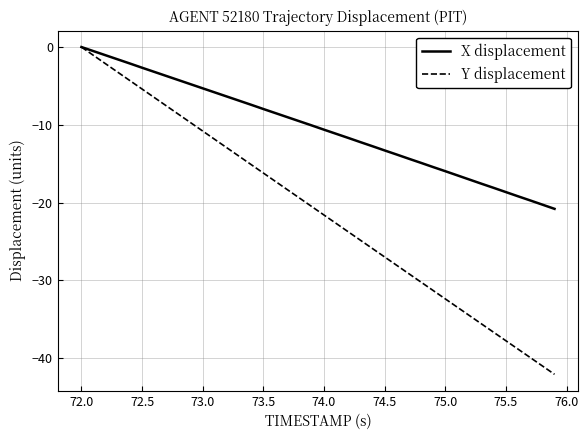

Which series has the largest range (max minus min)?

Y displacement